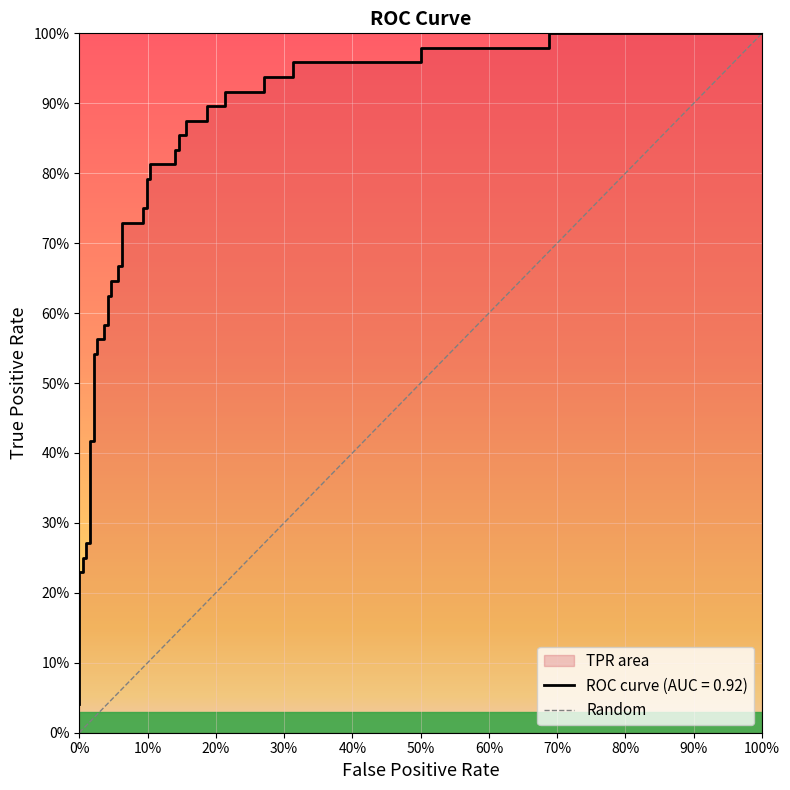

What is the maximum value shown in the chart?

1